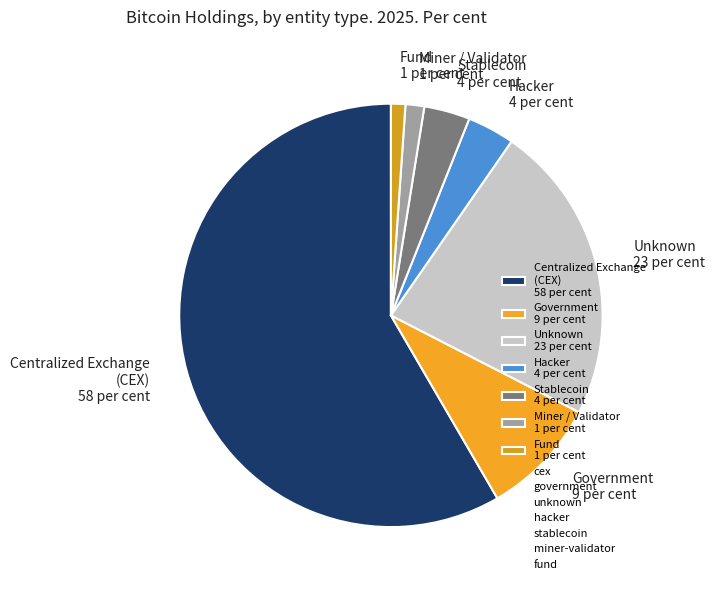

Is it true that Centralized Exchange (CEX) 58 per cent is 58% of the pie?

True